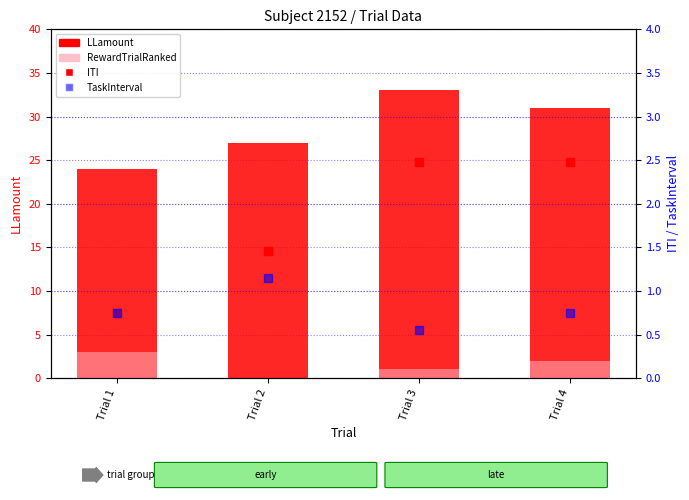

What is the difference between the ITI (count dots) values at Trial 2 and Trial 3?

1.0